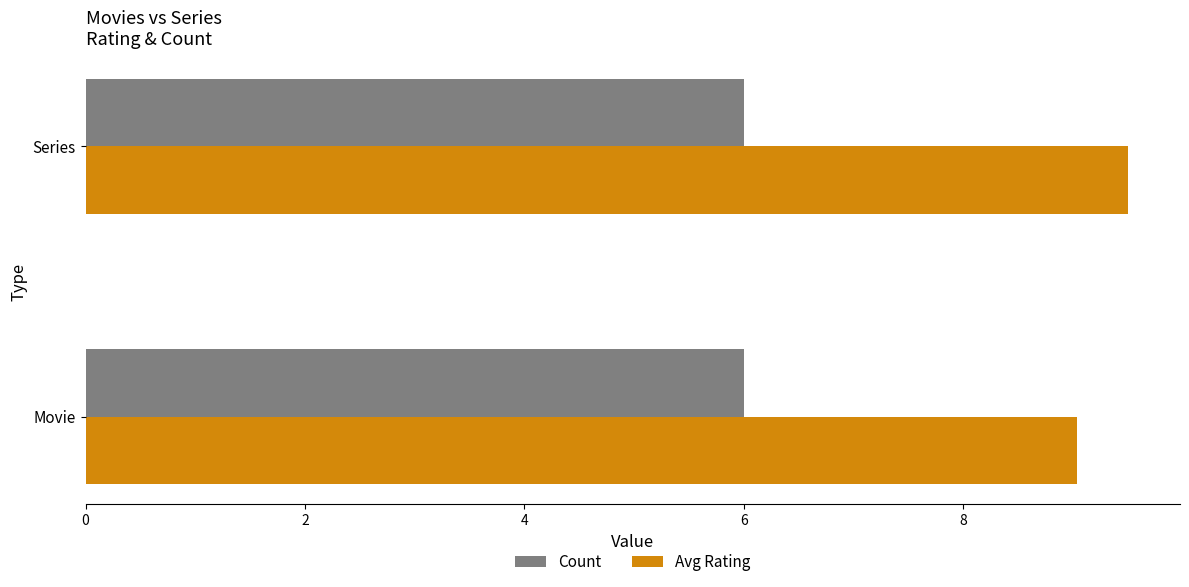

The value of Avg Rating at Series is 13.0. True or false?

False